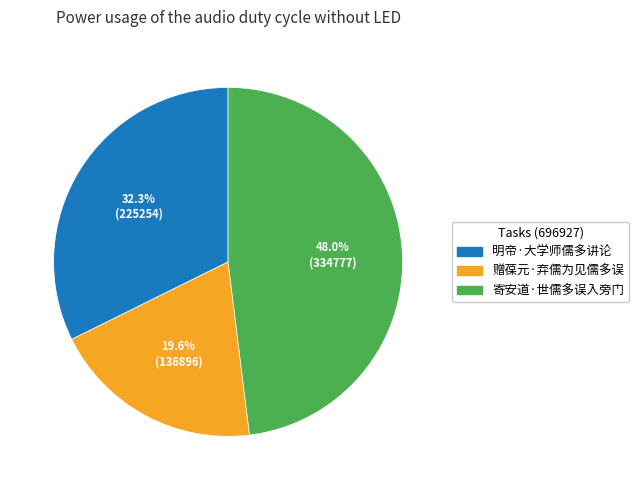

Between 明帝·大学师儒多讲论 and 寄安道·世儒多误入旁门, which is larger?

寄安道·世儒多误入旁门